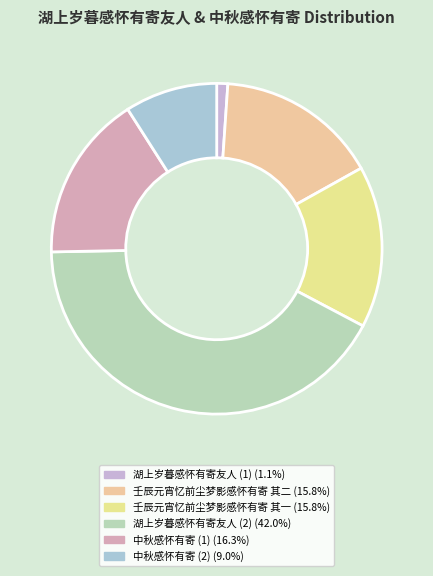

Is there a majority slice in this chart?

No